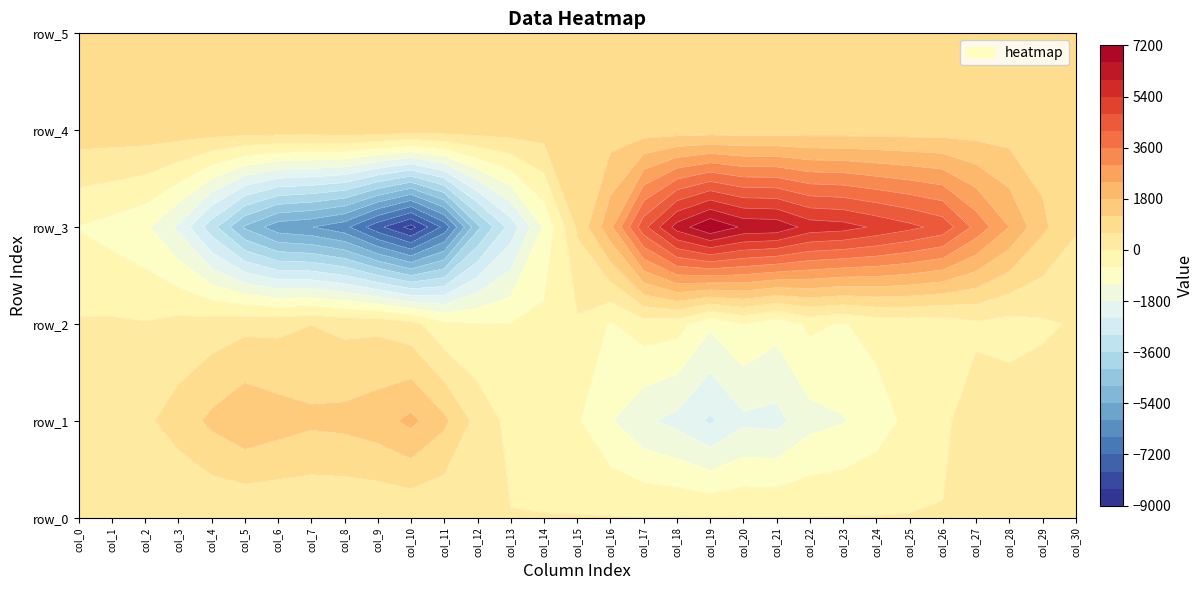

At how many categories does at least one series exceed 7137?

1